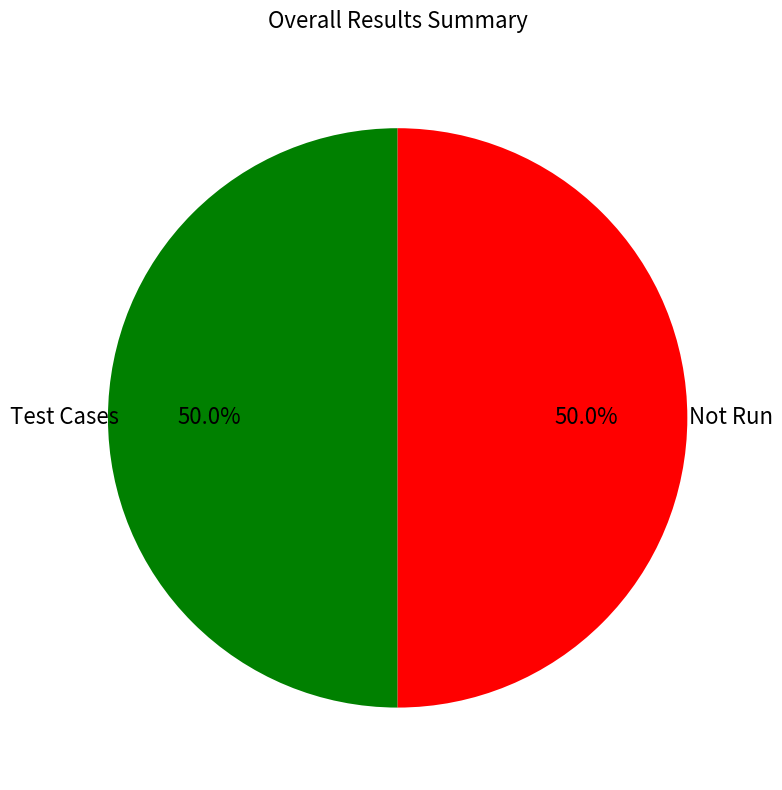

Is there any slice that represents more than half of the pie?

No